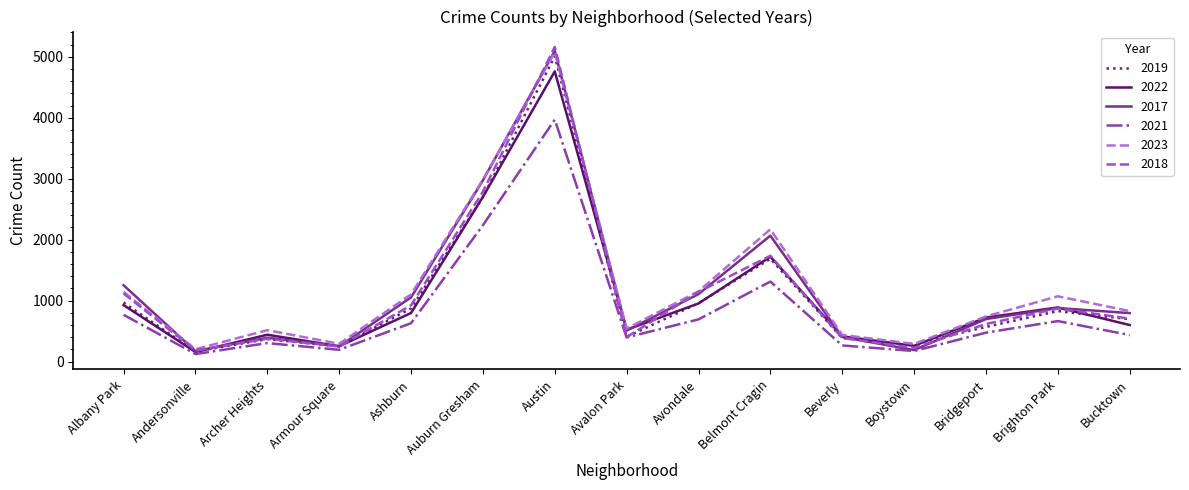

What is the total value across all series at Brighton Park?

5199